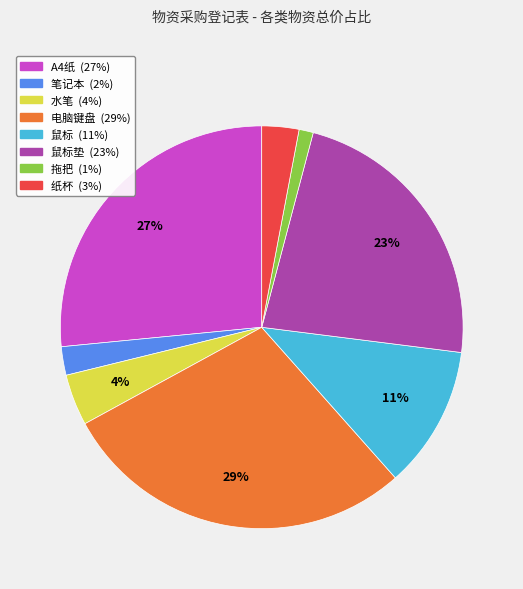

To the nearest percent, what is the average slice percentage?

12%